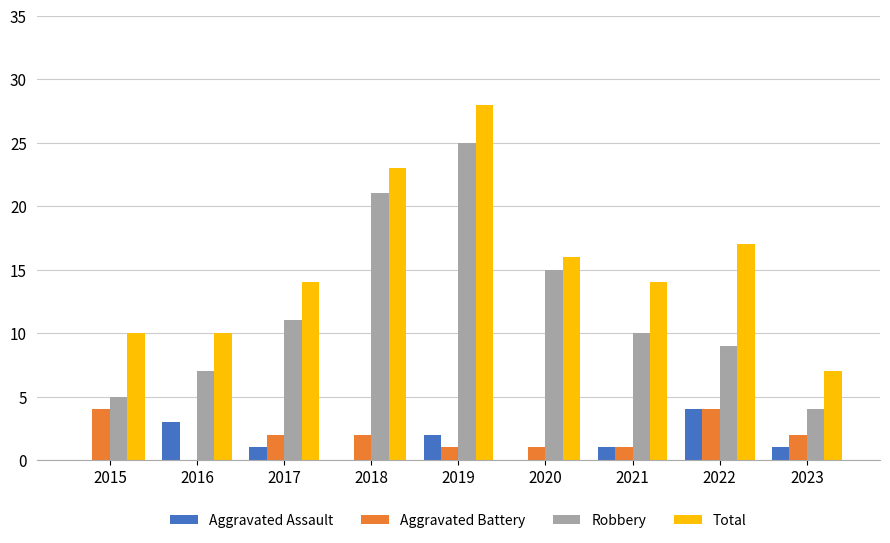

What is the sum of the Aggravated Battery values at 2018 and 2016?

2